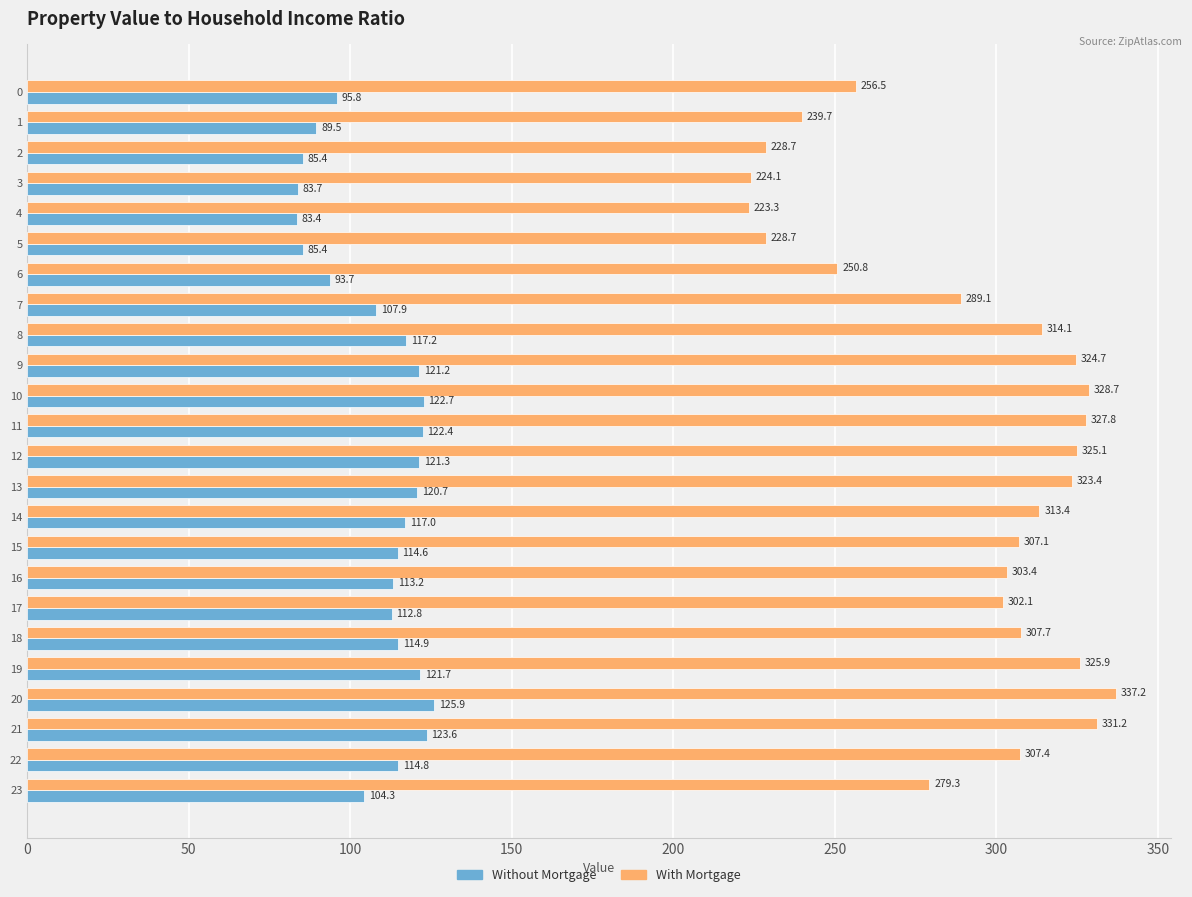

At which label is Without Mortgage closest to 104?

23